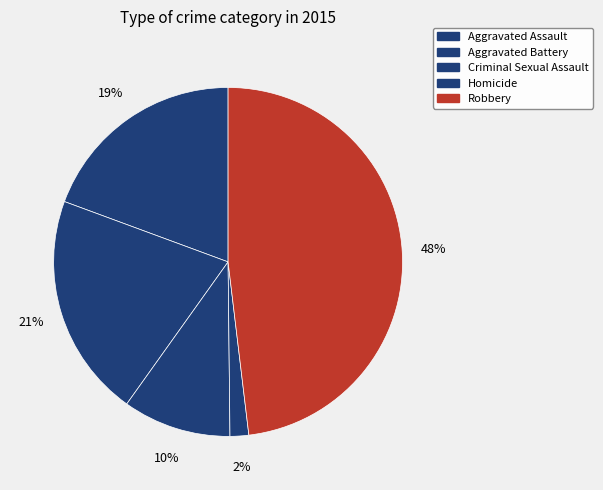

Do Criminal Sexual Assault and Homicide together represent more than half of the pie?

No